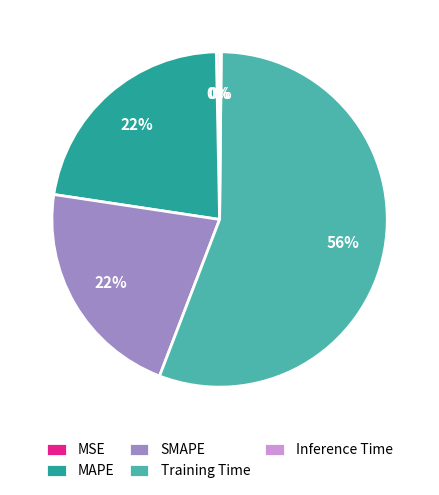

Between MAPE and MSE, which is larger?

MAPE